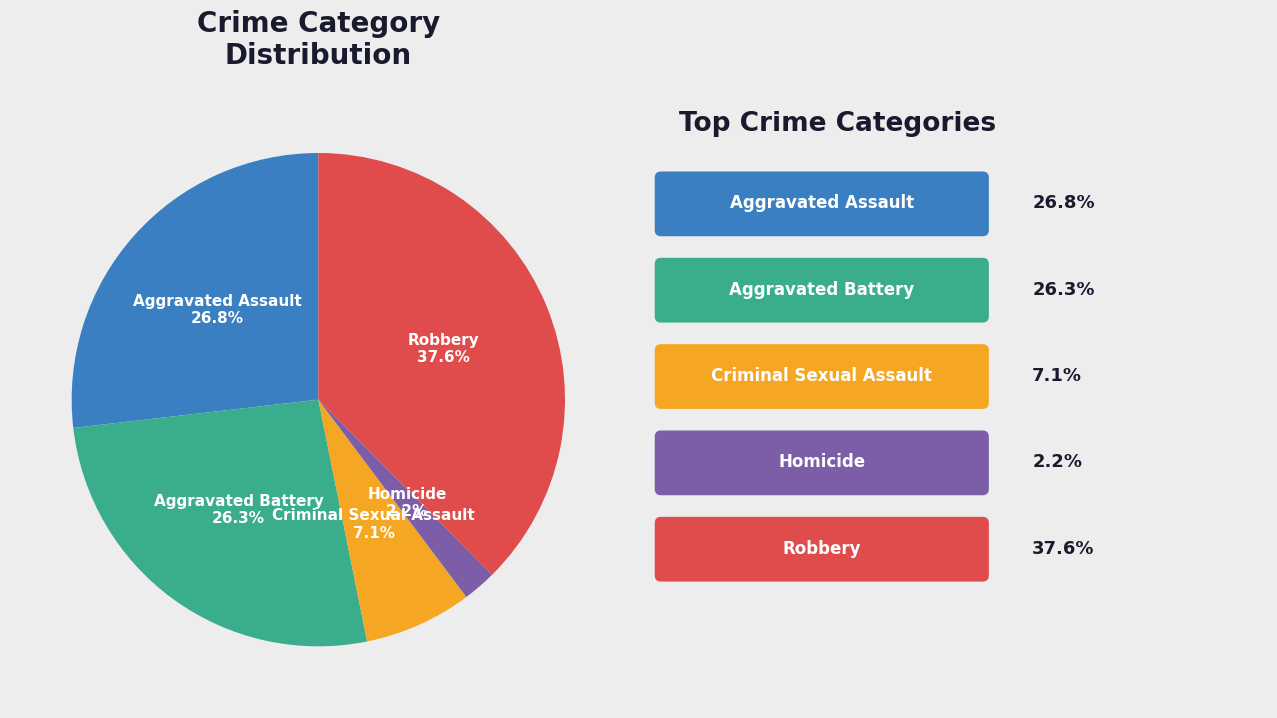

To the nearest percent, what is the average slice percentage?

20%